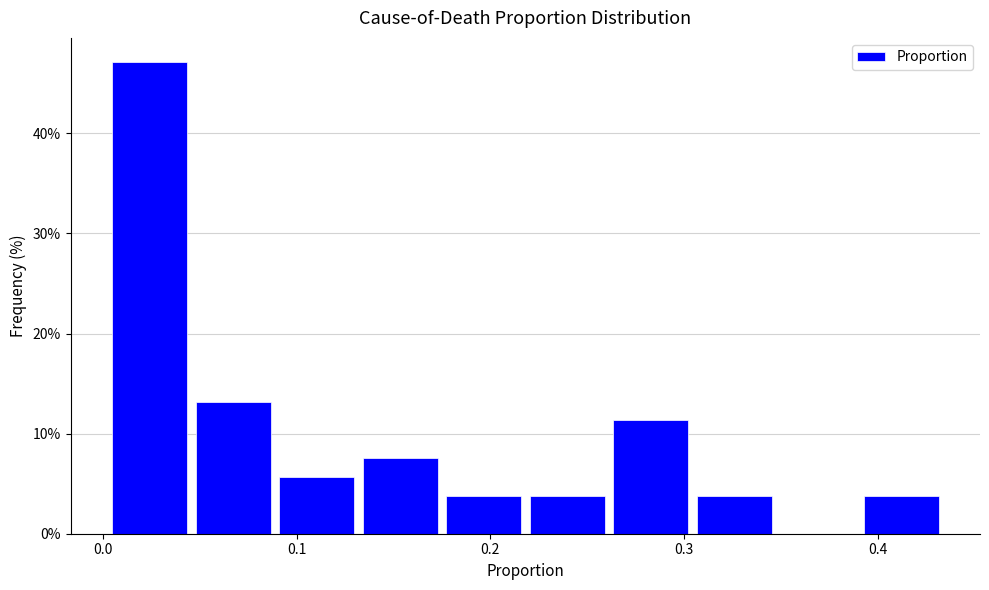

What is the height of the bar covering 0.39 to 0.43 on the x-axis? Neither the bar edges nor the heights are printed on the chart, so give them approximately, as read against the axes.

4